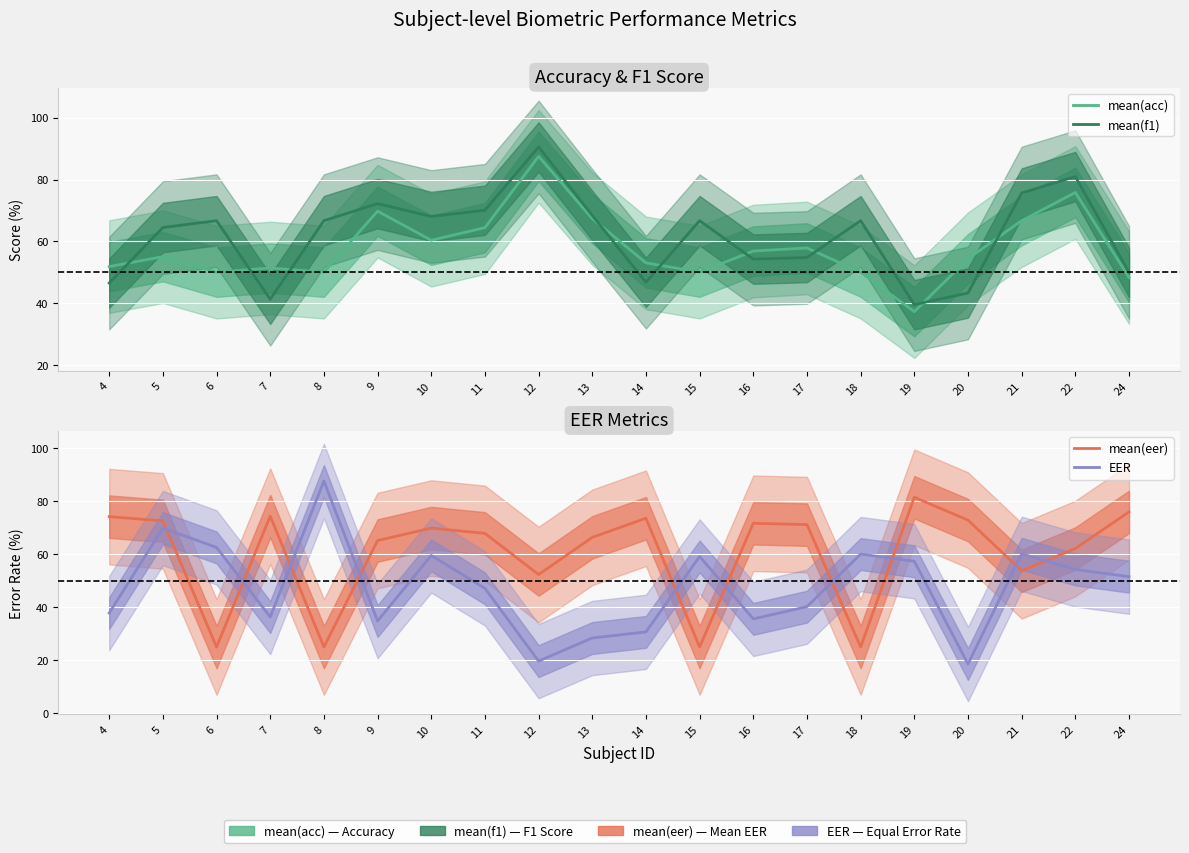

How many data points in mean(eer) are above 69?

10